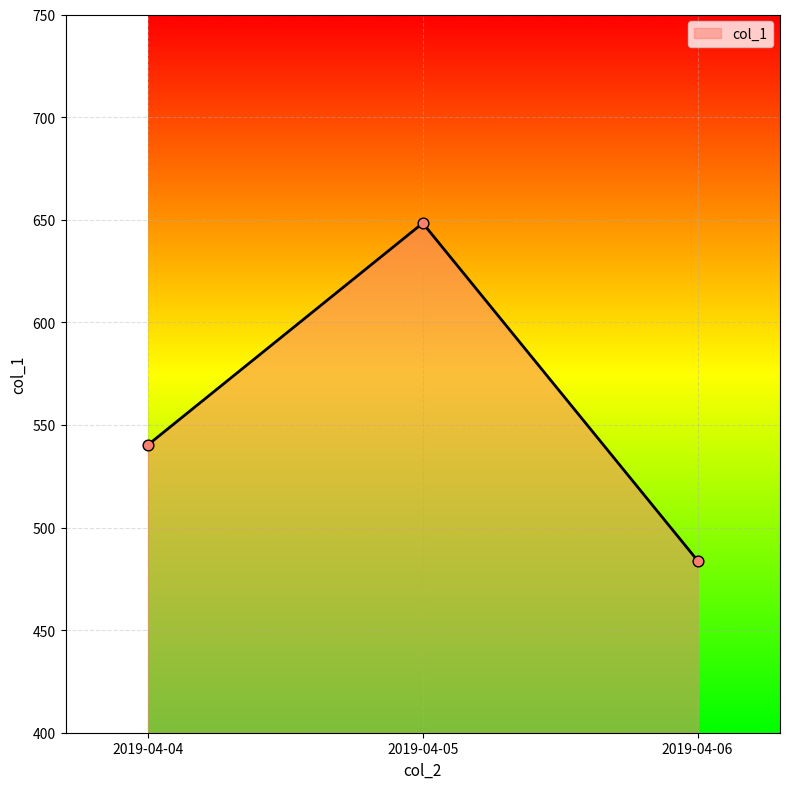

What is the change in value from 2019-04-04 to 2019-04-06?

-56.4